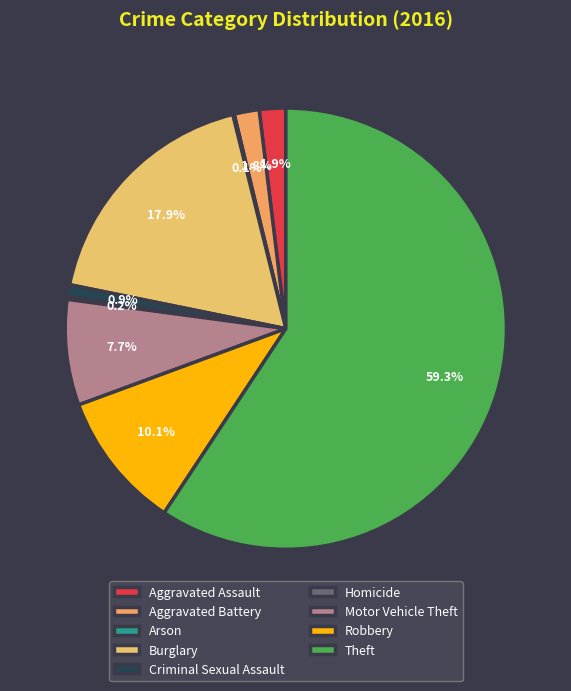

What is the smallest slice in the pie chart?

Arson